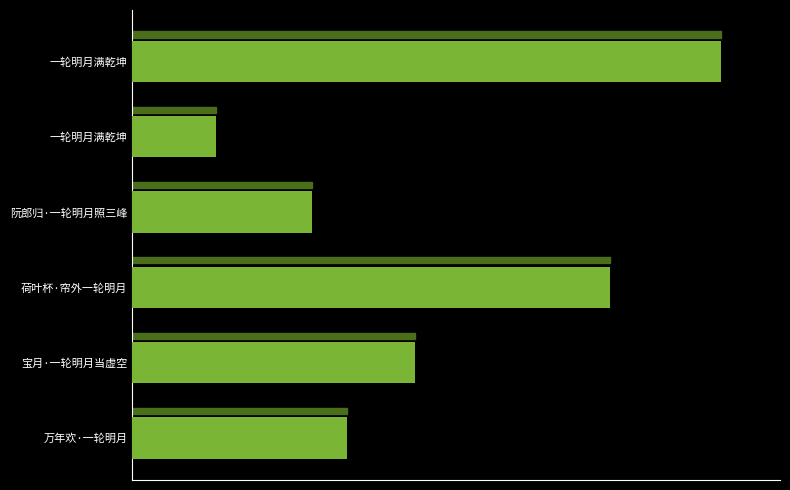

Does the chart contain any negative values?

No